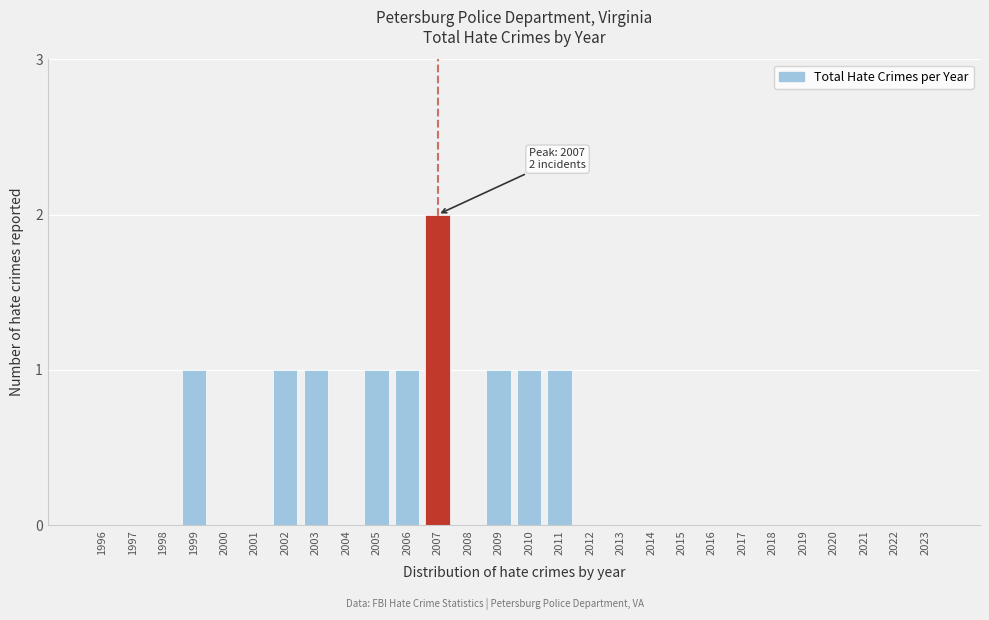

Reading left to right, transcribe all the data shown in this chart.

1996=0	1997=0	1998=0	1999=1	2000=0	2001=0	2002=1	2003=1	2004=0	2005=1	2006=1	2007=2	2008=0	2009=1	2010=1	2011=1	2012=0	2013=0	2014=0	2015=0	2016=0	2017=0	2018=0	2019=0	2020=0	2021=0	2022=0	2023=0